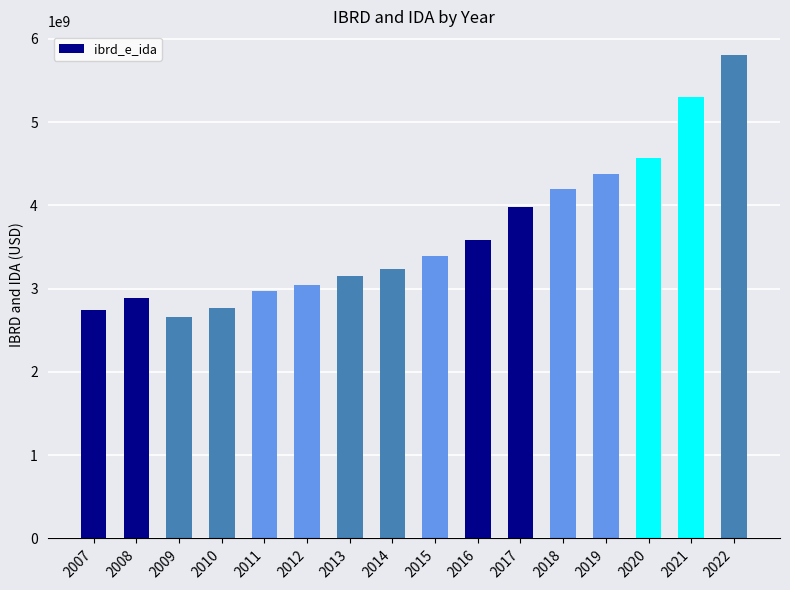

What is the value of the 1st bar from the left?

2741964000